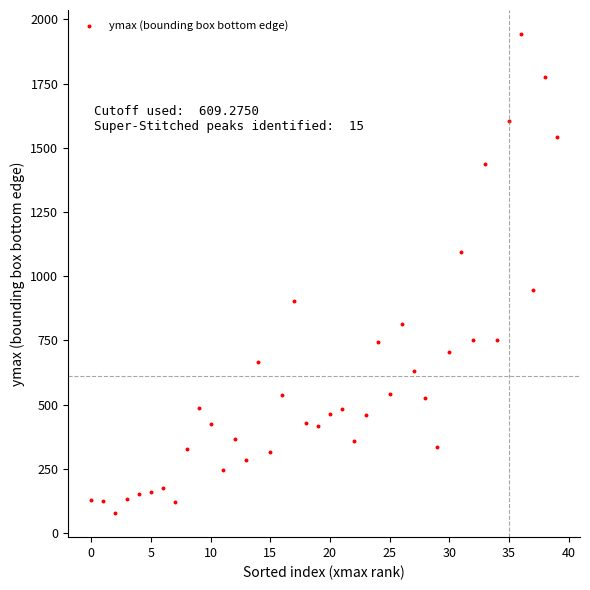

What Y value in the scatter plot is closest to 1010?

948